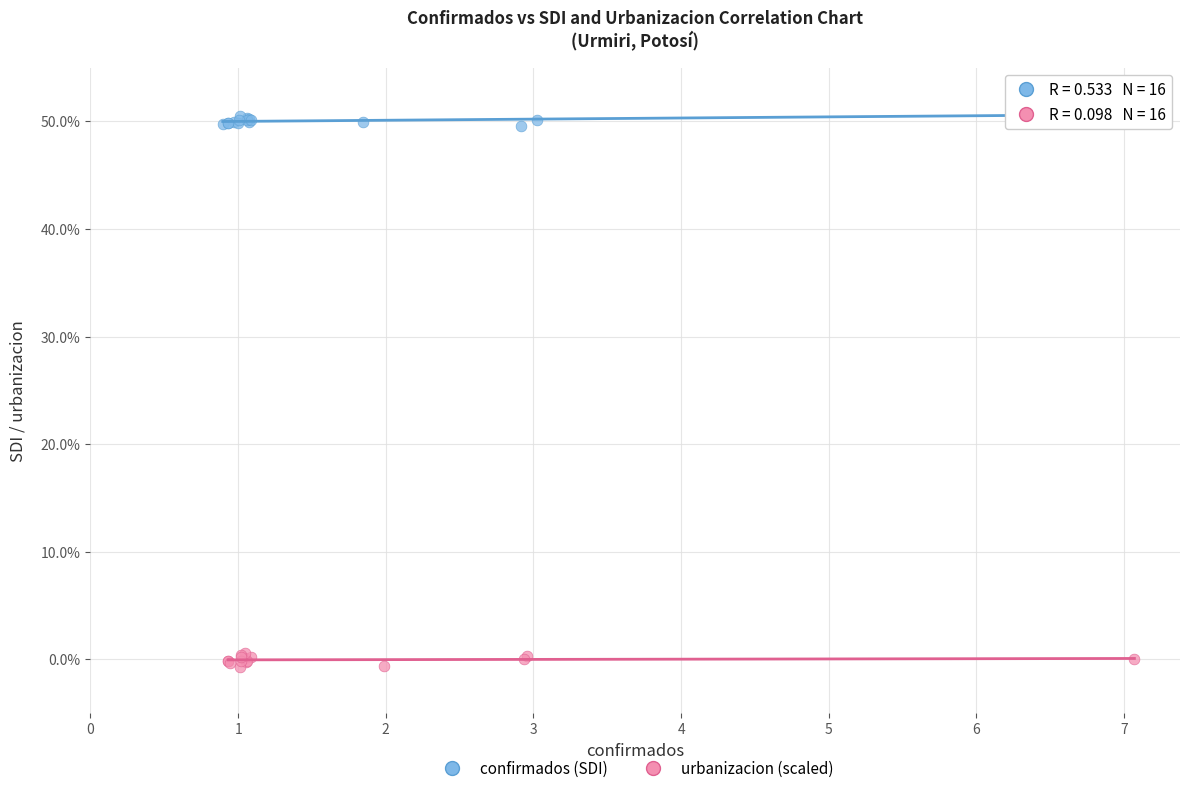

Which series reaches the minimum Y coordinate?

urbanizacion (scaled)